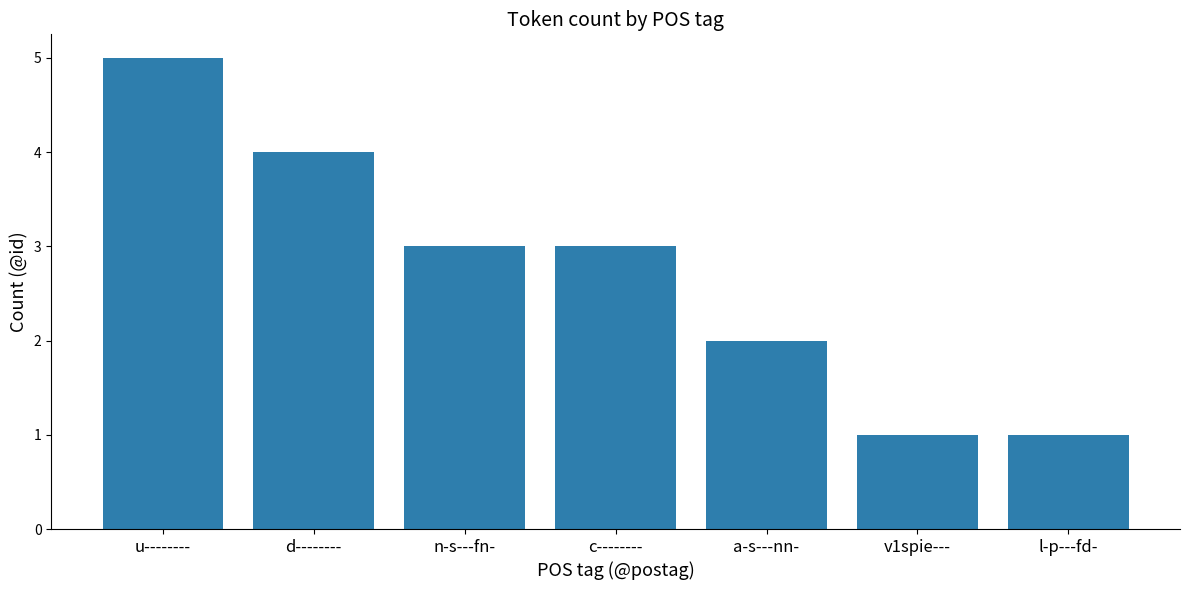

Read the value at n-s---fn-.

3